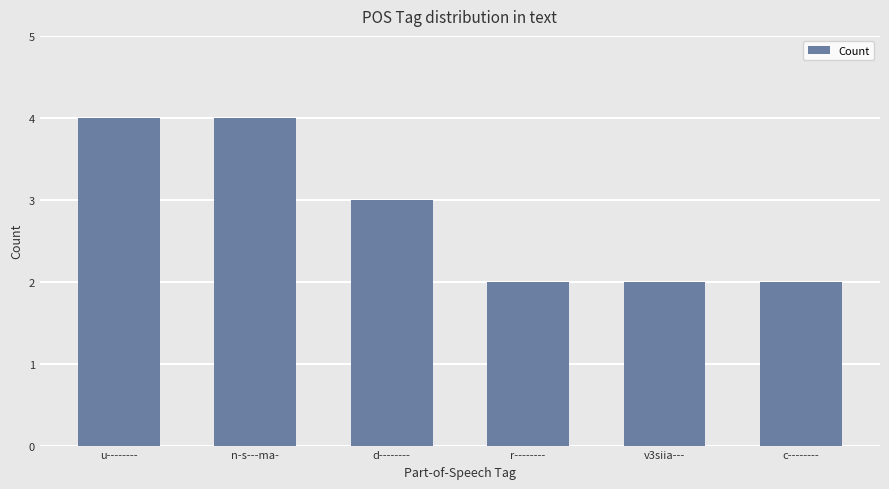

What is the difference between the maximum and second lowest values?

2